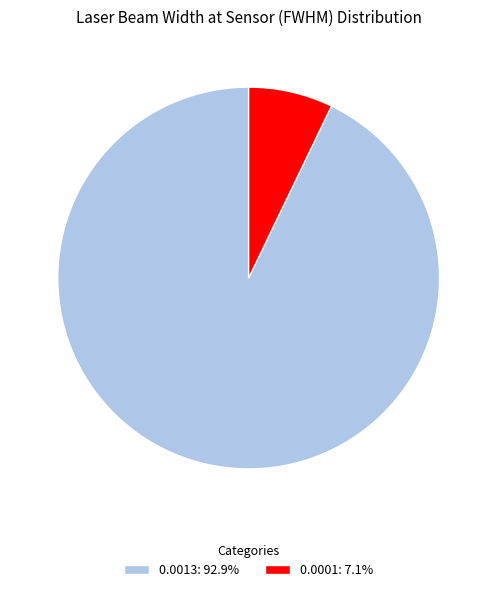

Combined, do 0.0013: 92.9% and 0.0001: 7.1% account for over 50%?

Yes